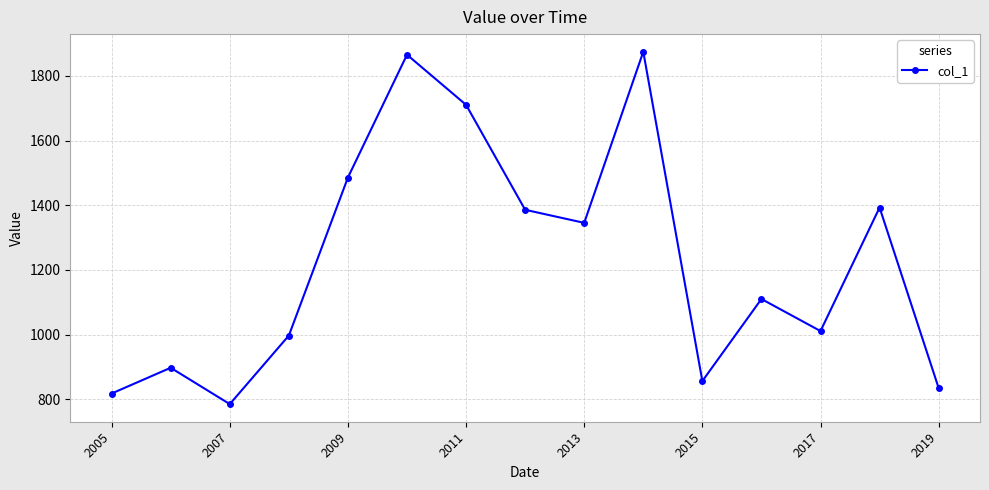

What is the value of the 12th point from the left?

1109.9